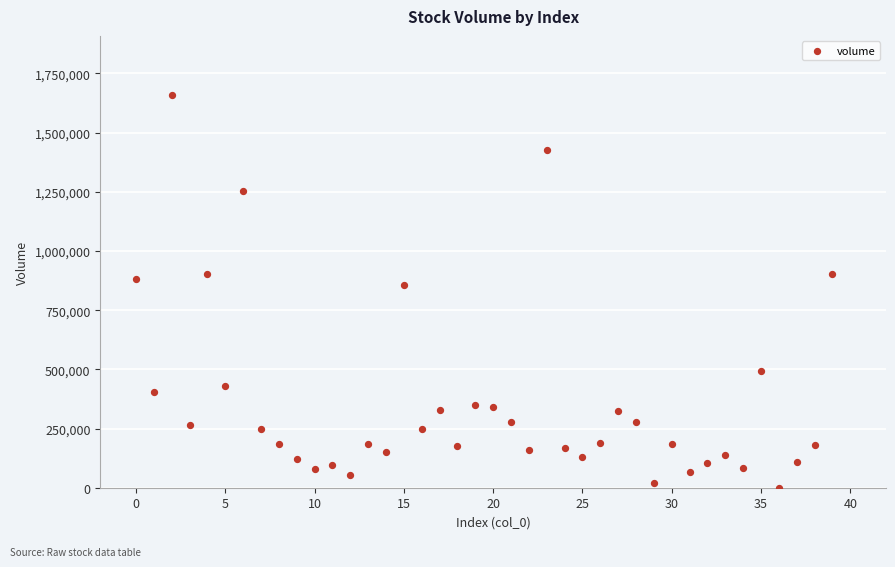

What is the range of Y values (max minus min)?

1659455.2